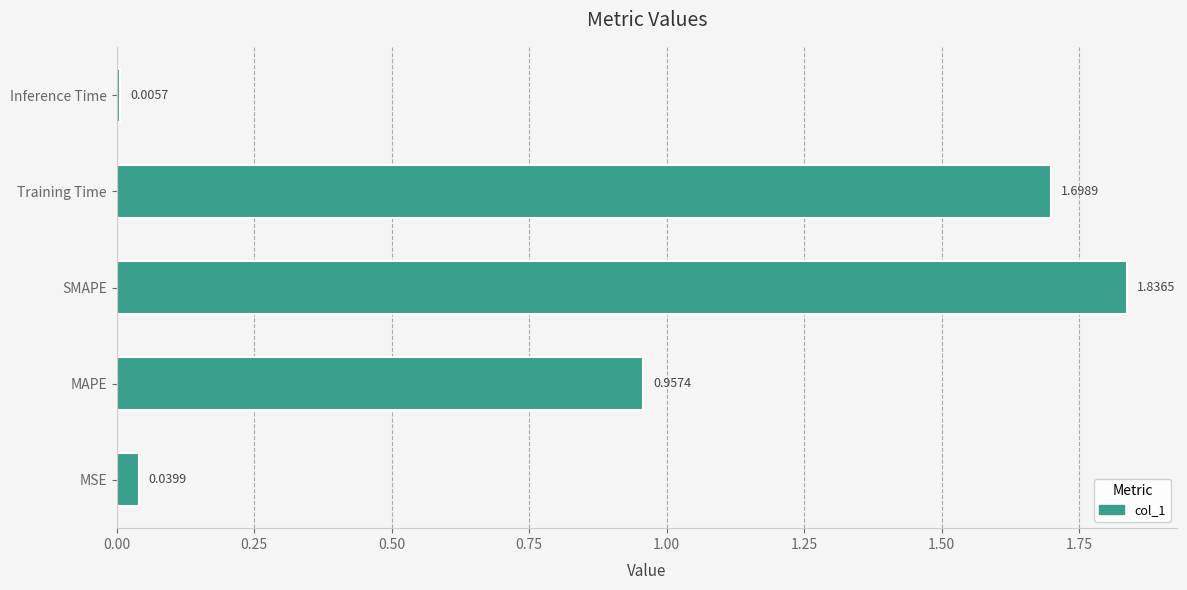

What is the change in value from MAPE to Inference Time?

-1.0